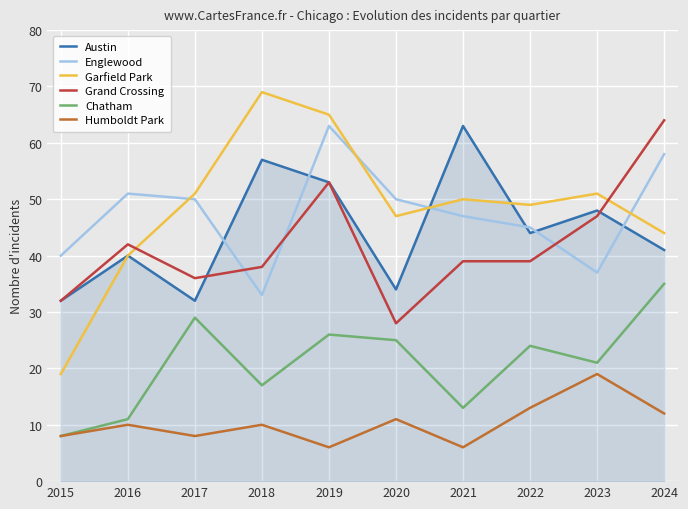

What is the maximum value shown in the chart?

69